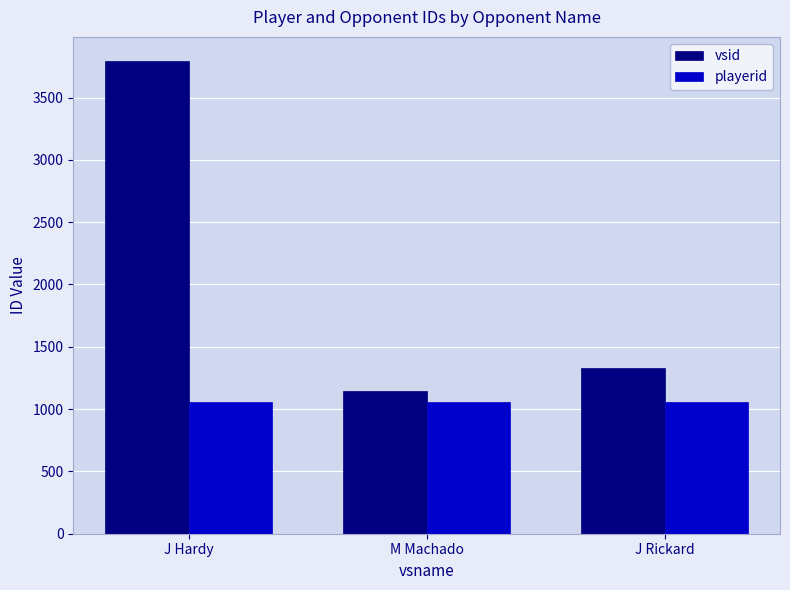

Reading left to right, what are all the values shown in this chart?

vsid: J Hardy=3797	M Machado=1149	J Rickard=1327
playerid: J Hardy=1055	M Machado=1055	J Rickard=1055